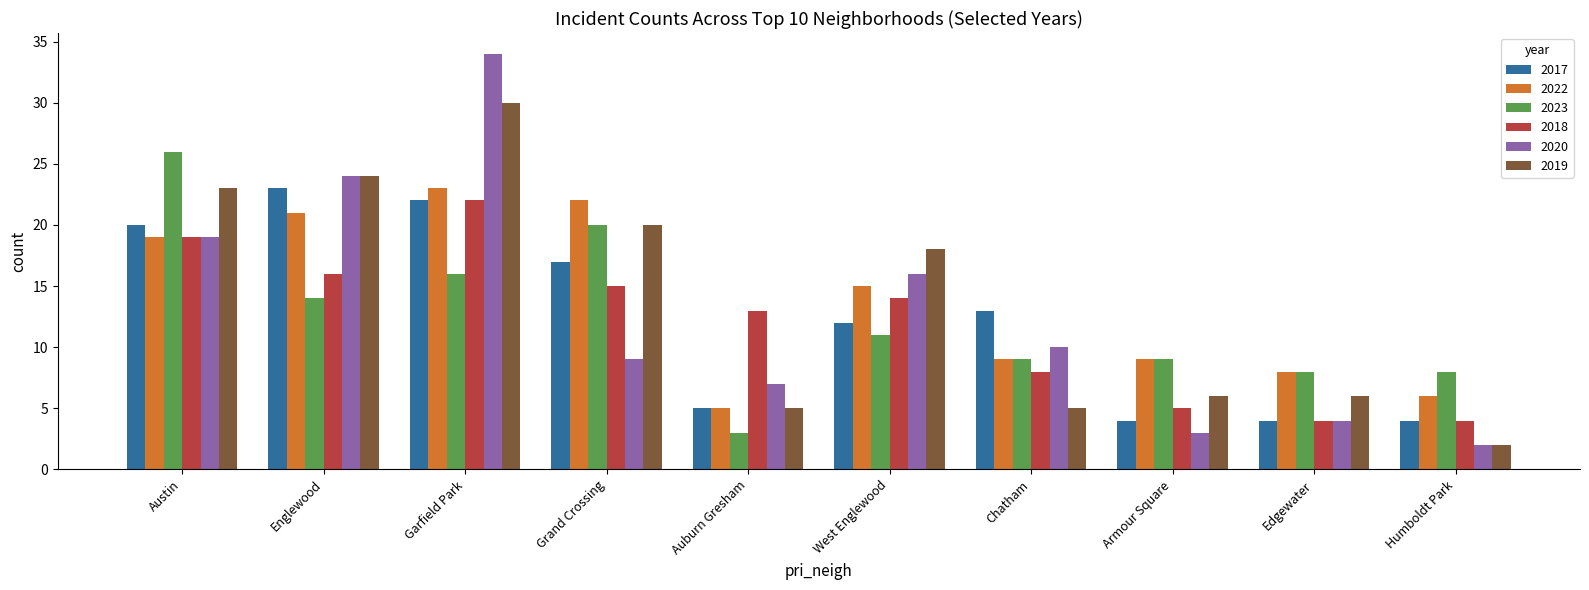

How many groups of bars are there?

10